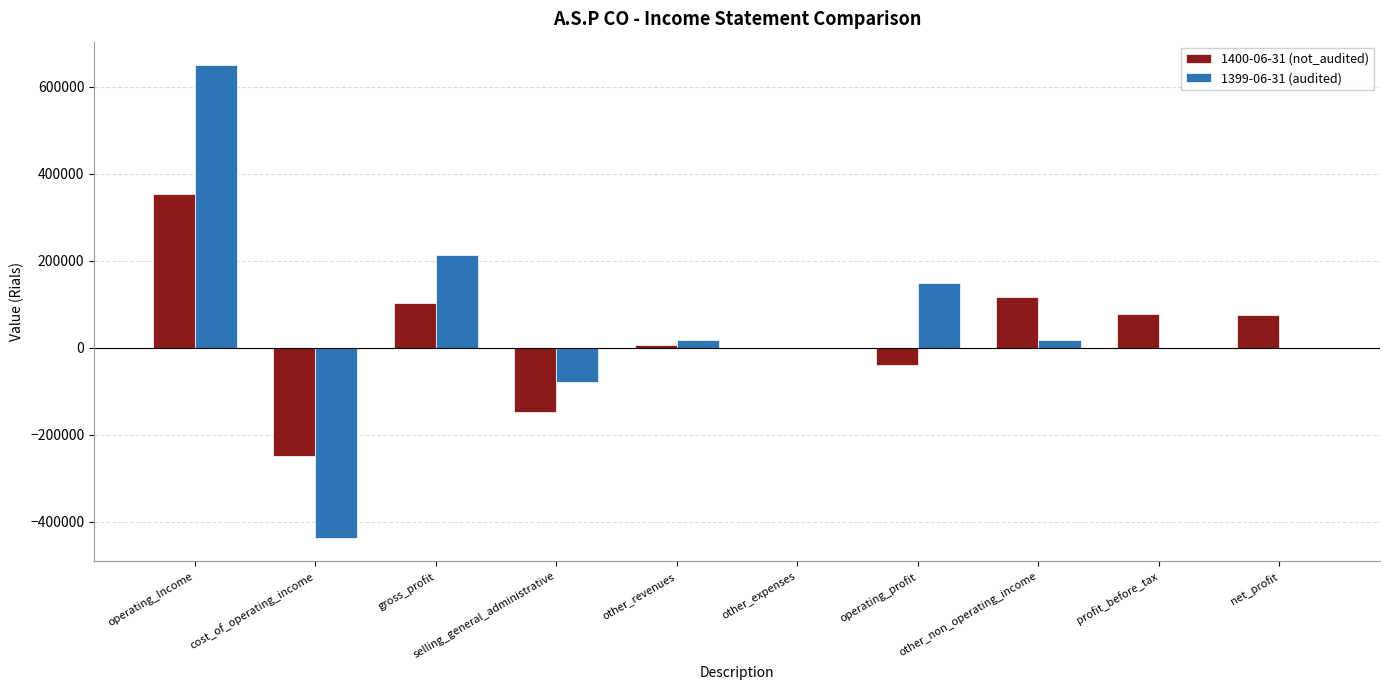

What is the greatest value displayed?

648987